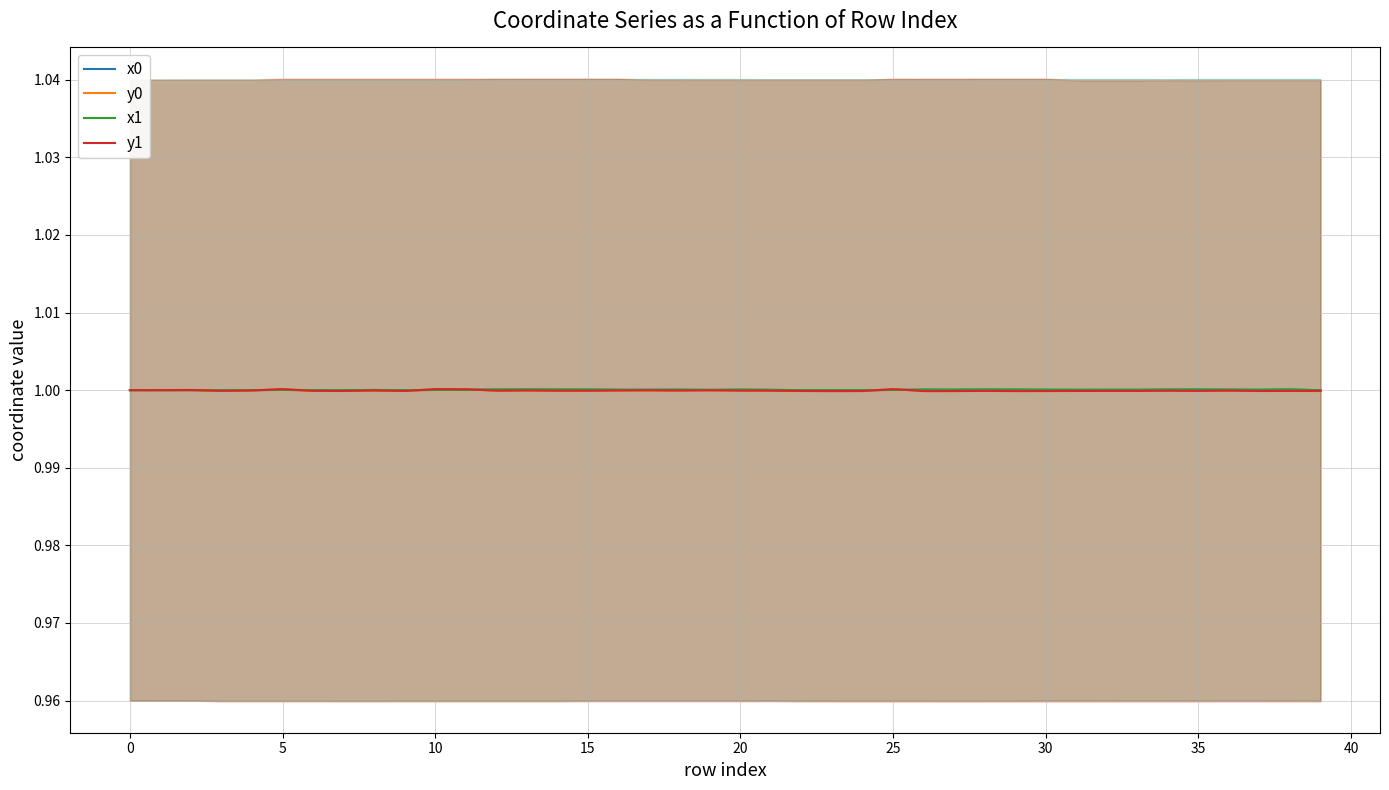

At which category does the chart reach its peak across all series?

5